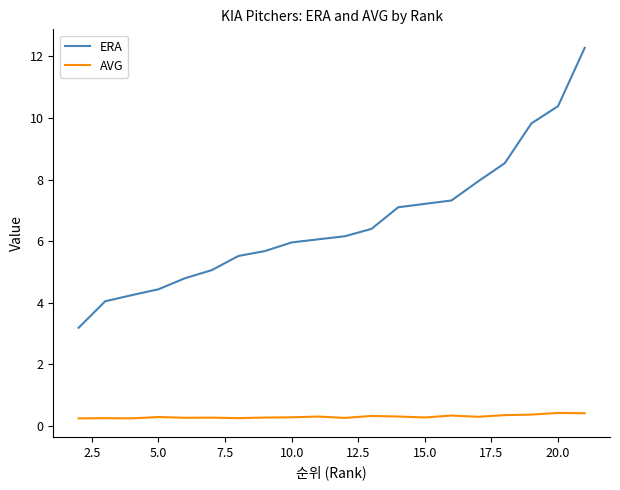

What is the lowest value of the AVG series?

0.3